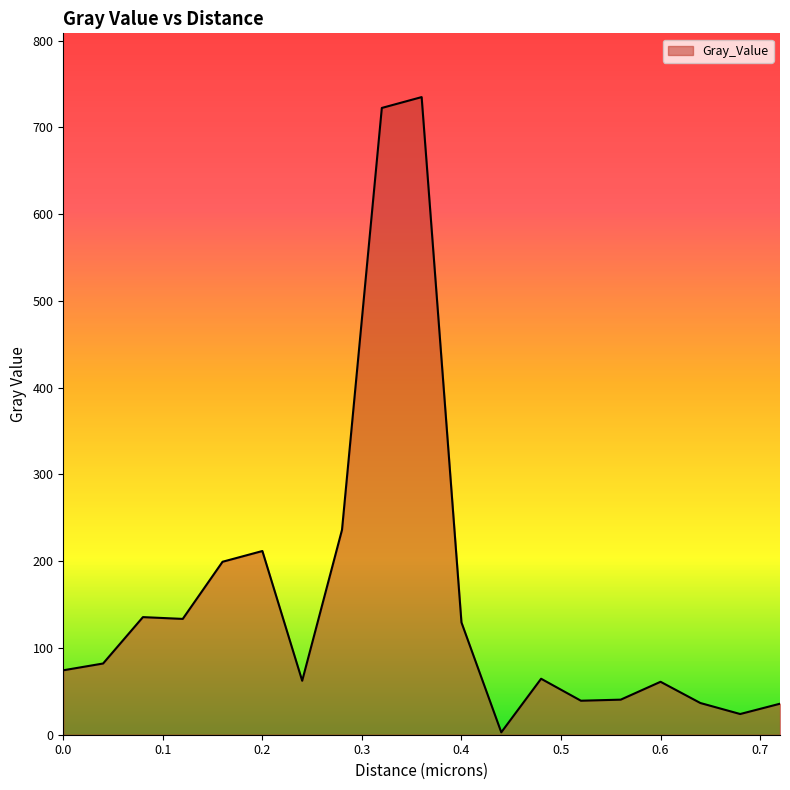

How many lines are shown in the chart?

1